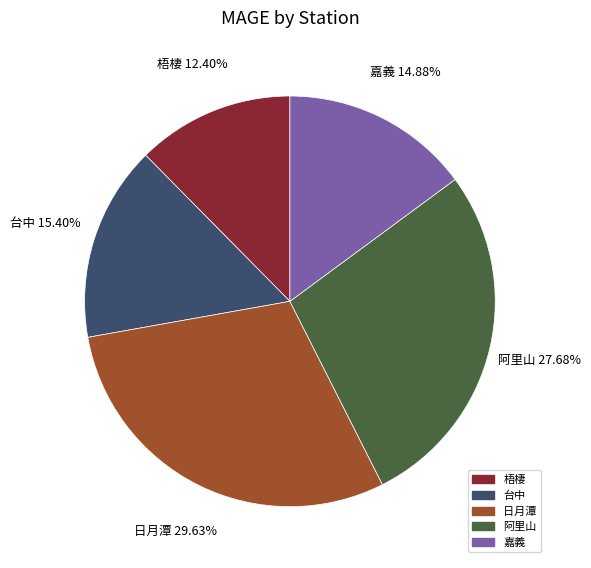

How many segments does this pie chart have?

5